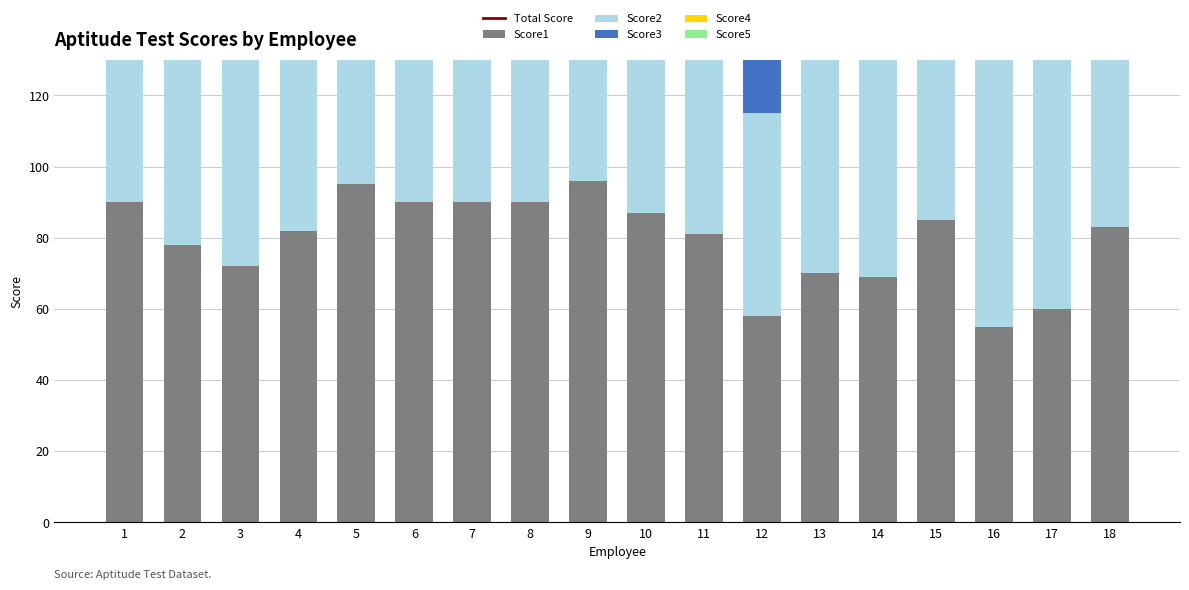

What is the average value of the Total Score series?

391